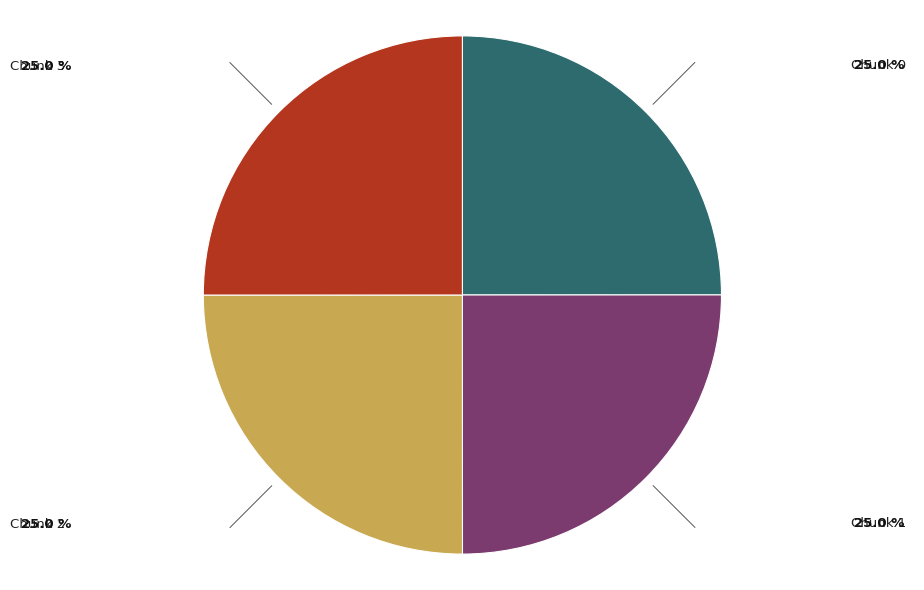

Approximately how many times larger is the value at Chunk 2 compared to Chunk 3?

1.0